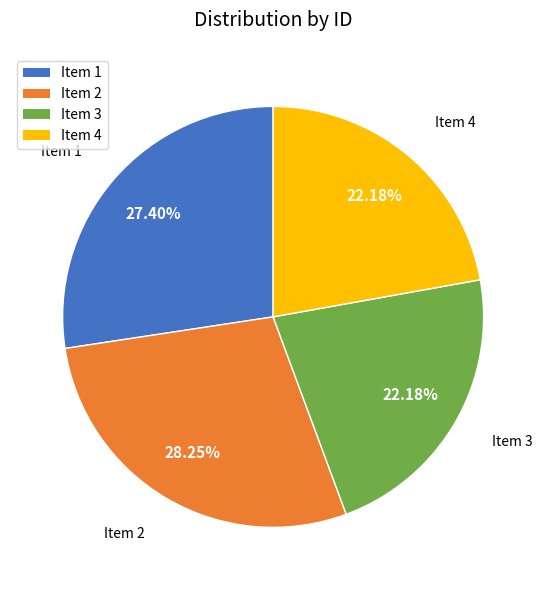

Is there any slice that represents more than half of the pie?

No